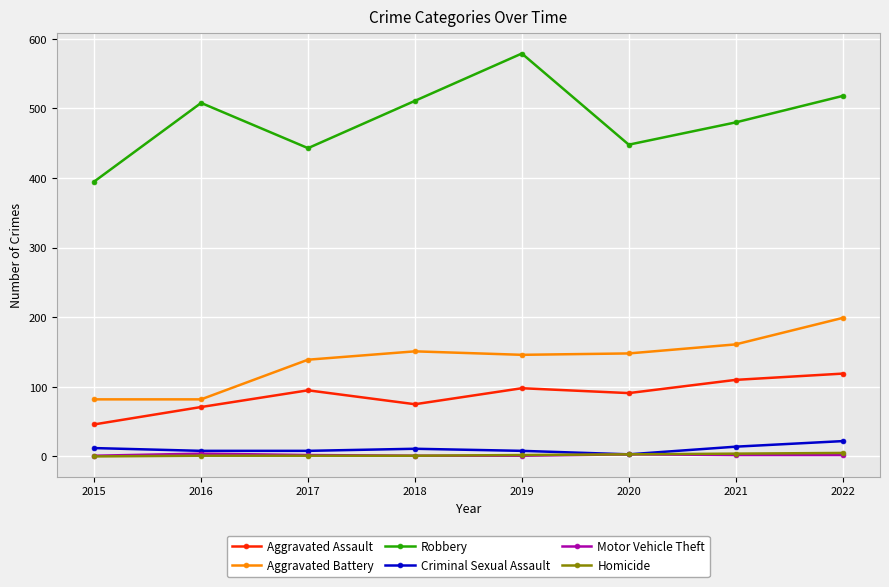

What is the spread (max minus min) of values at 2017?

442